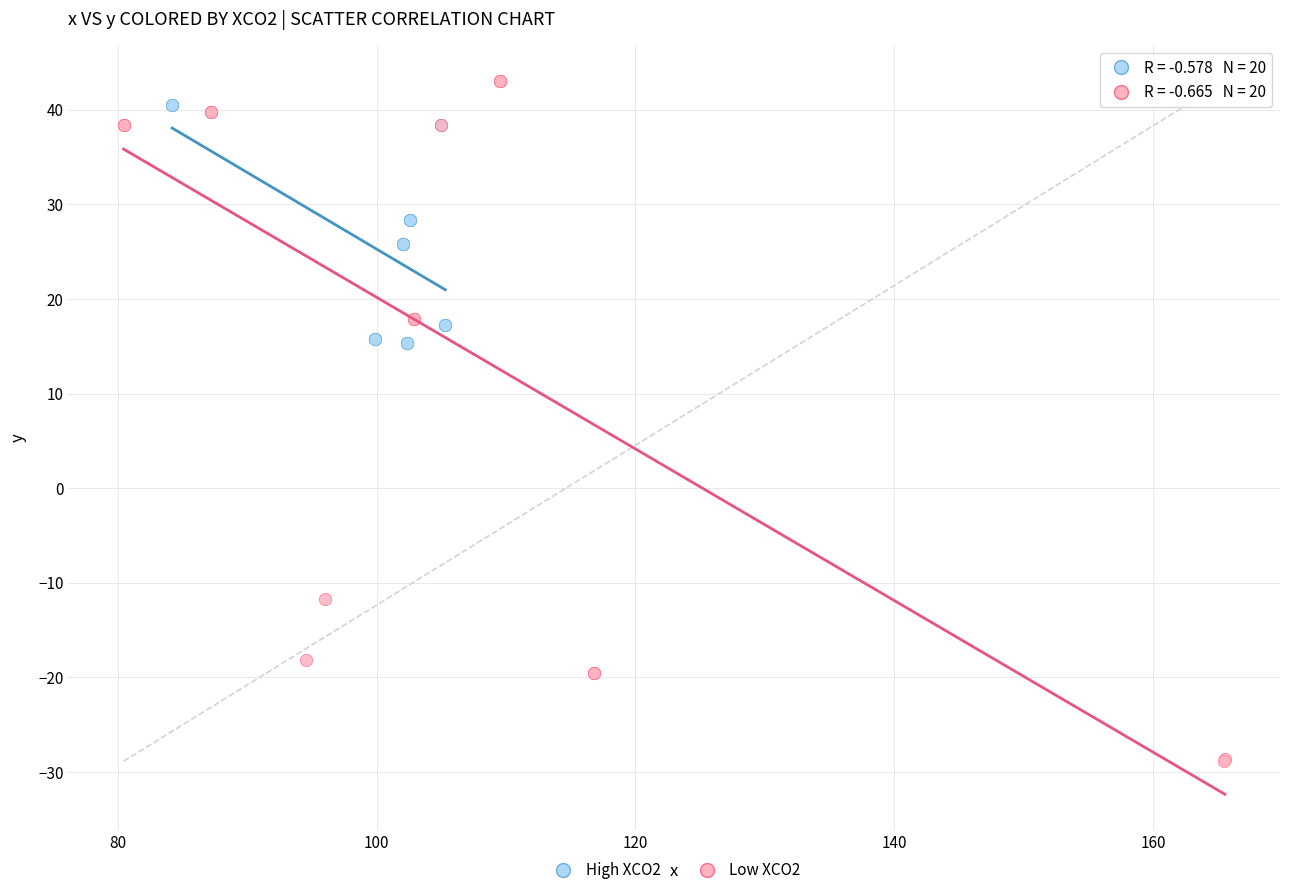

Which series has the largest Y range (max minus min)?

Low XCO2